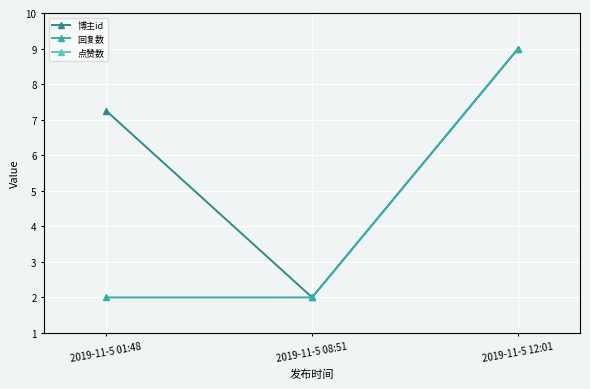

How many 回复数 values are between 2 and 9?

3